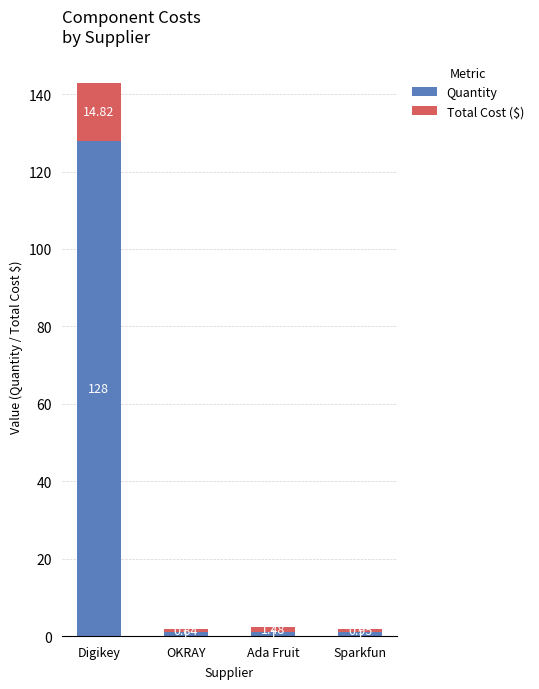

At which category is the sum across all series the highest?

Digikey